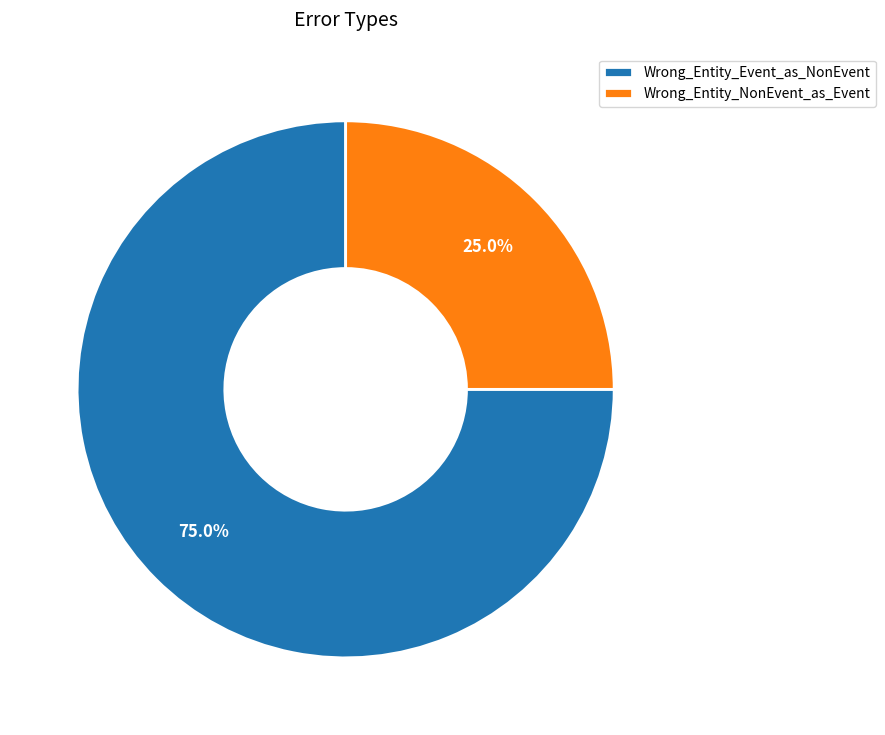

How many segments does this pie chart have?

2